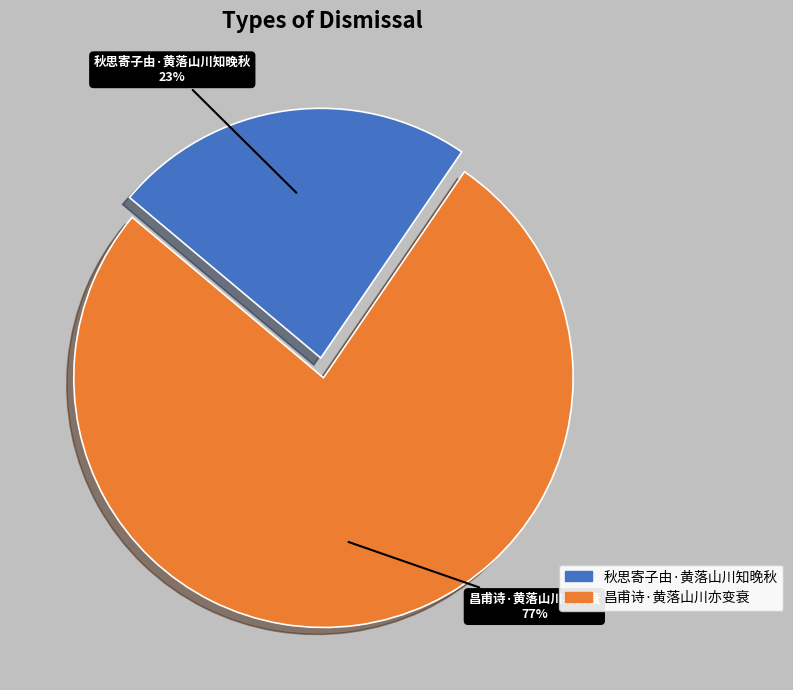

Do 昌甫诗·黄落山川亦变衰 and 秋思寄子由·黄落山川知晚秋 together represent more than half of the pie?

Yes